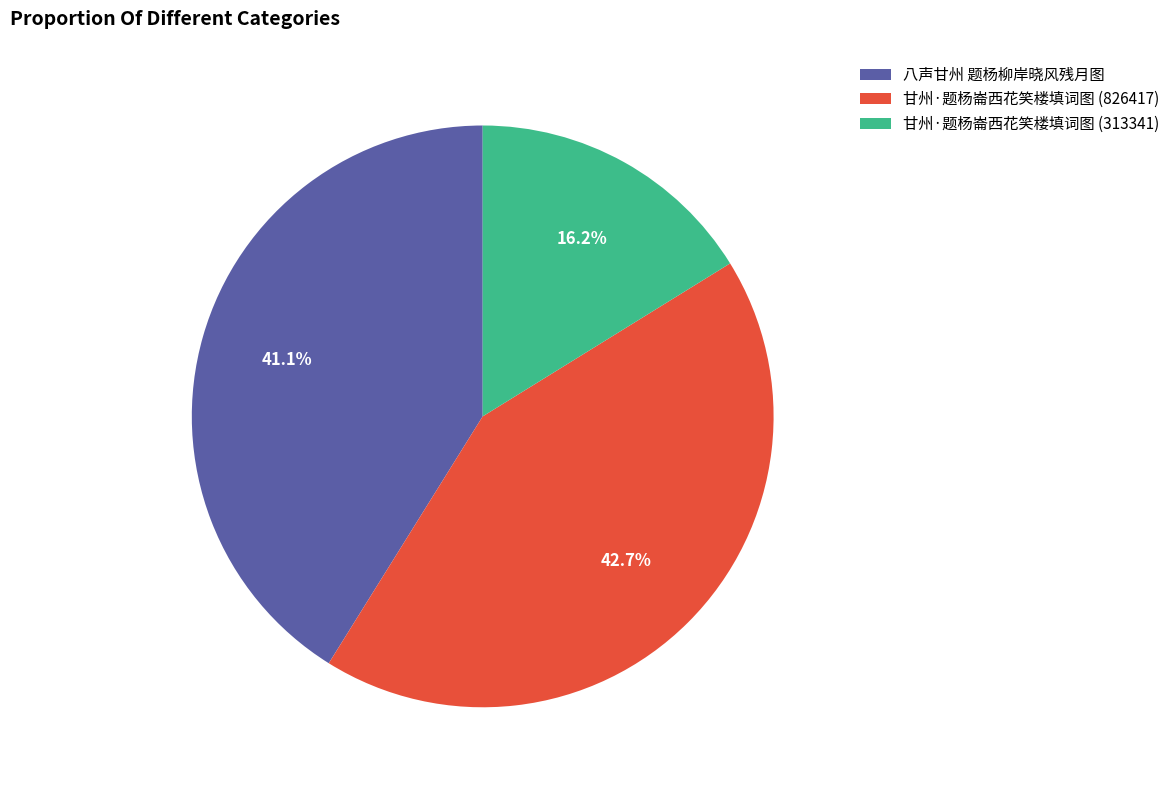

How many slices are in this pie chart?

3